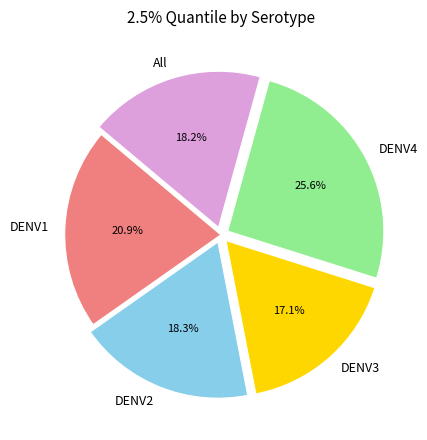

What is the largest slice in the pie chart?

DENV4